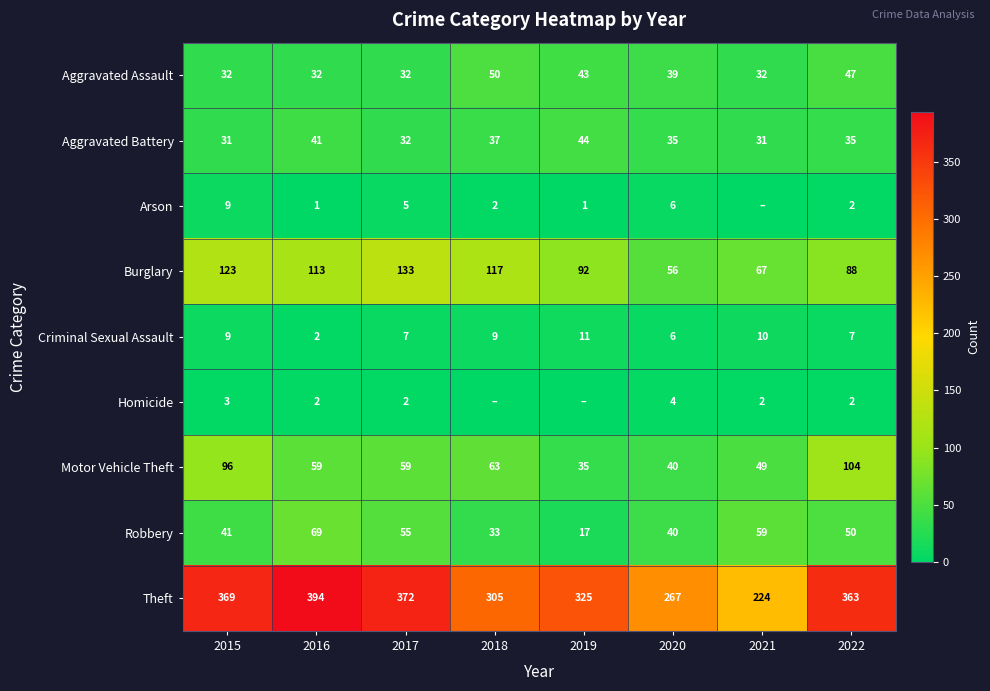

Read the Aggravated Assault value at 2017, to the nearest 5.

30